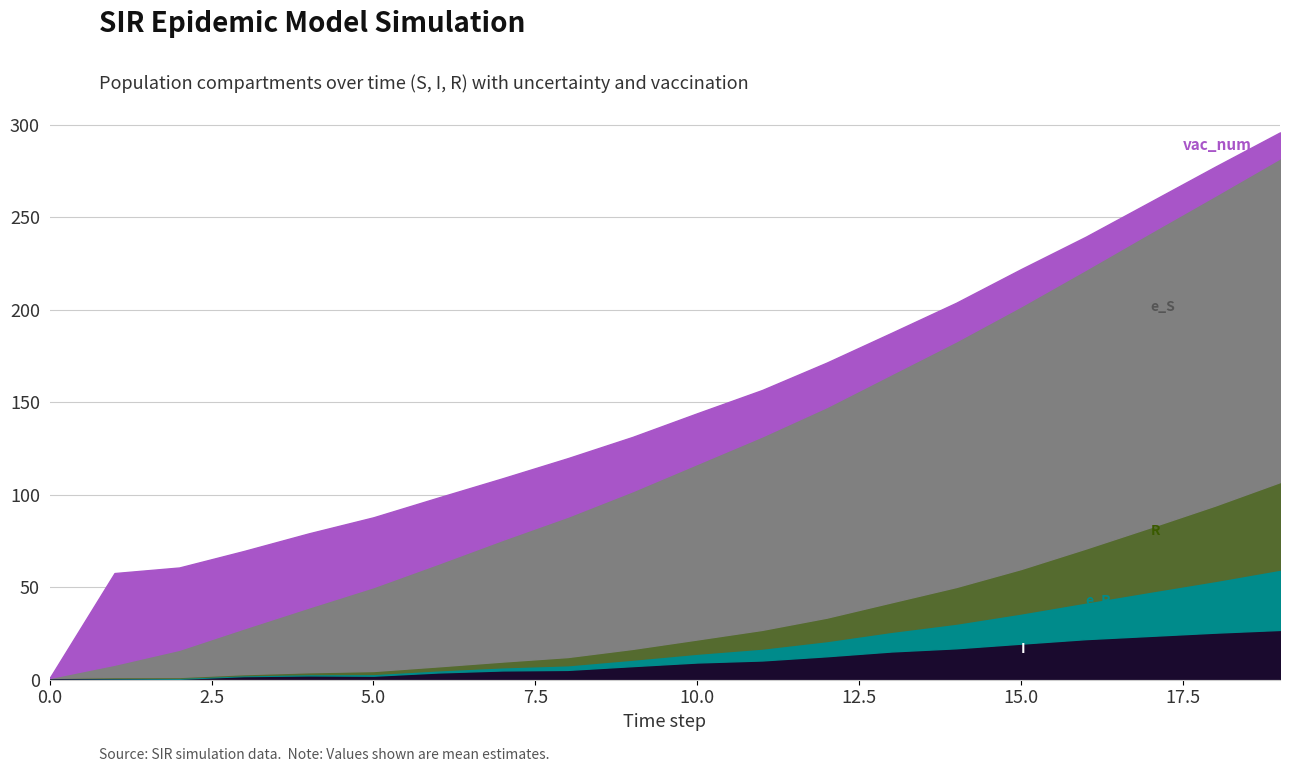

List the labels in order of I value, largest first.

19, 18, 17, 16, 15, 14, 13, 12, 11, 10, 9, 8, 7, 6, 4, 5, 3, 0, 1, 2